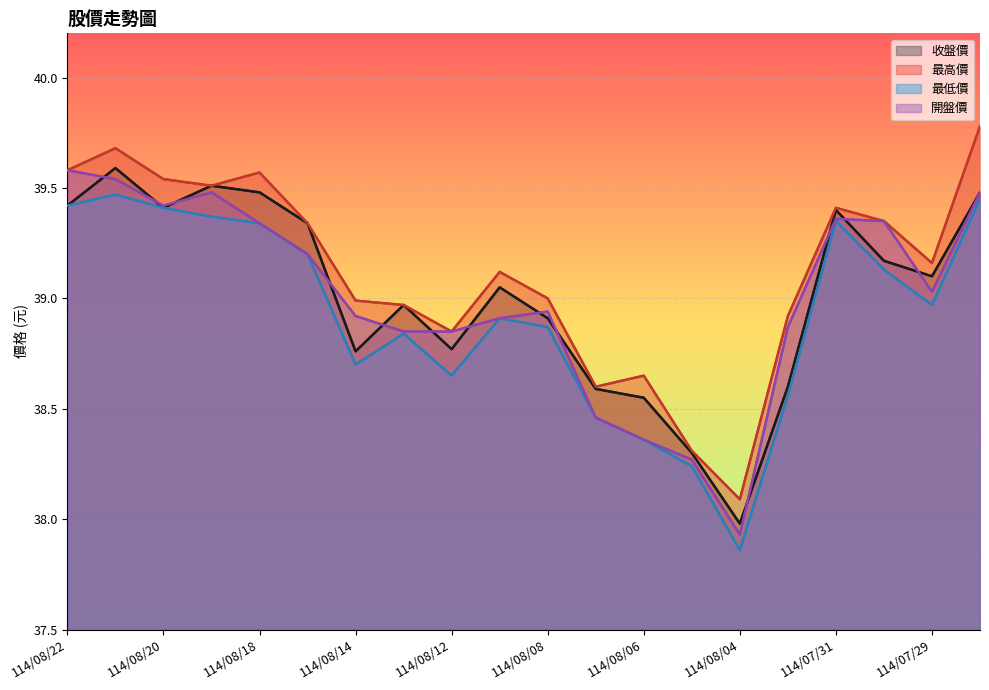

Reading left to right, list all the values displayed in this chart.

收盤價: 114/08/22=39.4	114/08/21=39.6	114/08/20=39.4	114/08/19=39.5	114/08/18=39.5	114/08/15=39.3	114/08/14=38.8	114/08/13=39.0	114/08/12=38.8	114/08/11=39.0	114/08/08=38.9	114/08/07=38.6	114/08/06=38.5	114/08/05=38.3	114/08/04=38.0	114/08/01=38.6	114/07/31=39.4	114/07/30=39.2	114/07/29=39.1	114/07/28=39.5
最高價: 114/08/22=39.6	114/08/21=39.7	114/08/20=39.5	114/08/19=39.5	114/08/18=39.6	114/08/15=39.3	114/08/14=39.0	114/08/13=39.0	114/08/12=38.9	114/08/11=39.1	114/08/08=39.0	114/08/07=38.6	114/08/06=38.6	114/08/05=38.3	114/08/04=38.1	114/08/01=38.9	114/07/31=39.4	114/07/30=39.4	114/07/29=39.2	114/07/28=39.8
最低價: 114/08/22=39.4	114/08/21=39.5	114/08/20=39.4	114/08/19=39.4	114/08/18=39.3	114/08/15=39.2	114/08/14=38.7	114/08/13=38.8	114/08/12=38.6	114/08/11=38.9	114/08/08=38.9	114/08/07=38.5	114/08/06=38.4	114/08/05=38.2	114/08/04=37.9	114/08/01=38.6	114/07/31=39.4	114/07/30=39.1	114/07/29=39.0	114/07/28=39.5
開盤價: 114/08/22=39.6	114/08/21=39.5	114/08/20=39.4	114/08/19=39.5	114/08/18=39.3	114/08/15=39.2	114/08/14=38.9	114/08/13=38.9	114/08/12=38.9	114/08/11=38.9	114/08/08=38.9	114/08/07=38.5	114/08/06=38.4	114/08/05=38.3	114/08/04=37.9	114/08/01=38.9	114/07/31=39.4	114/07/30=39.4	114/07/29=39.0	114/07/28=39.5